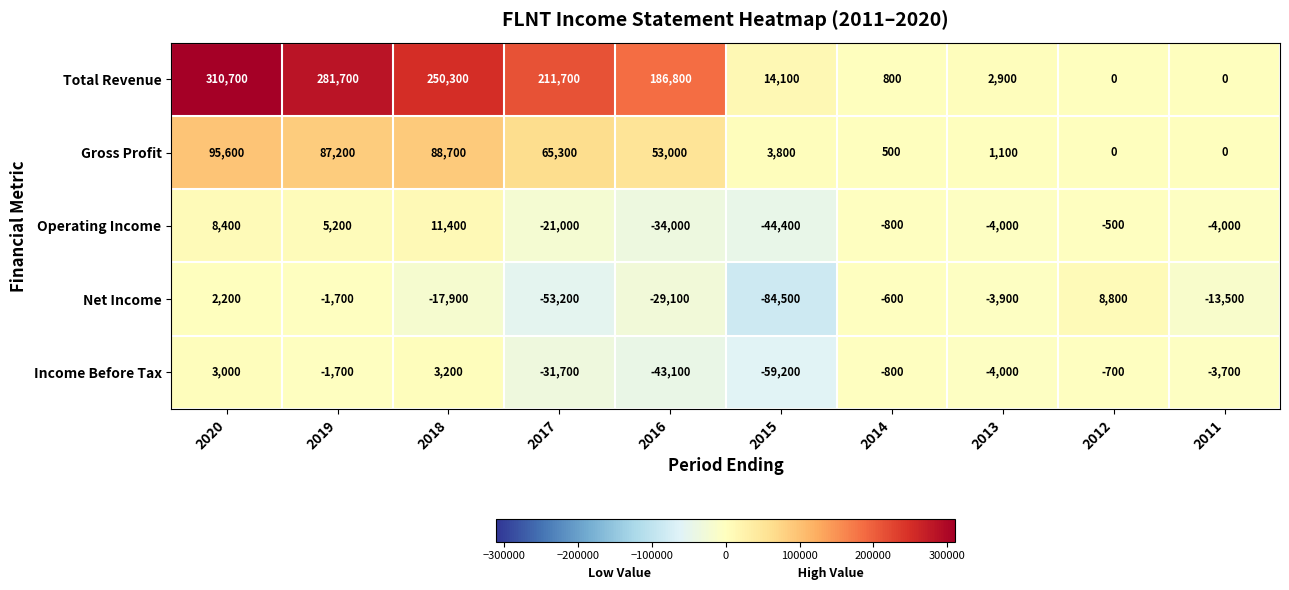

How many distinct data groups are displayed?

5